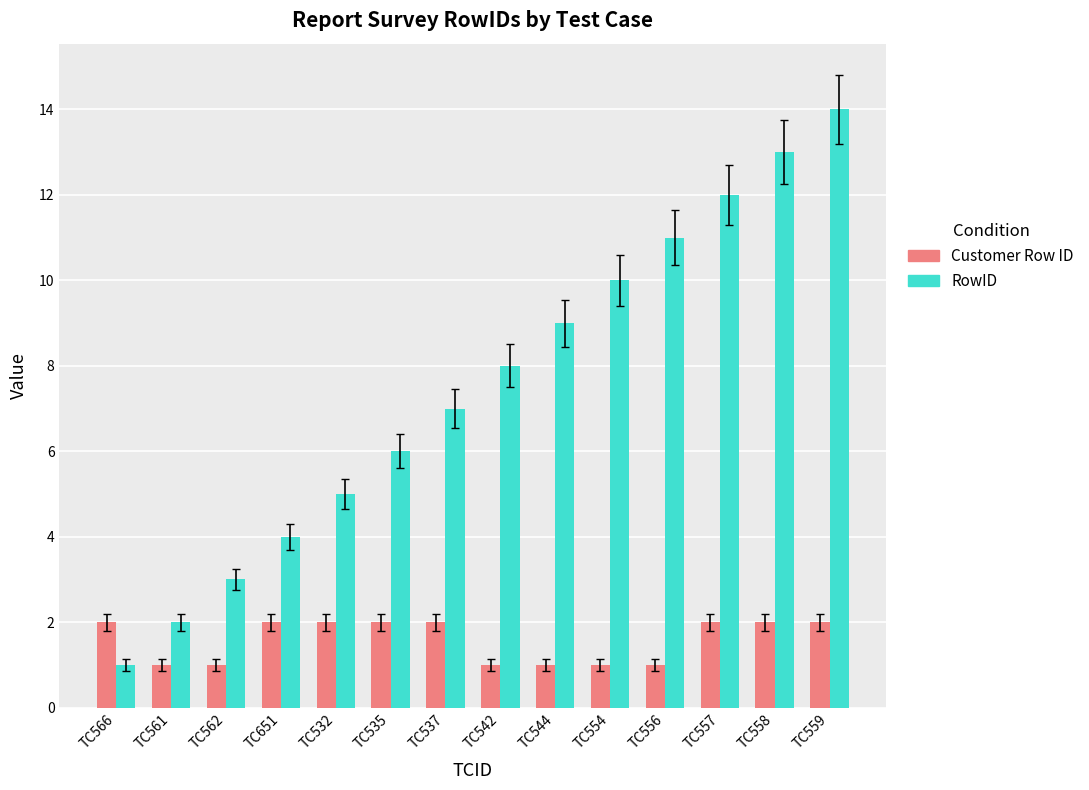

Between TC651 and TC557, which series saw the biggest shift?

RowID